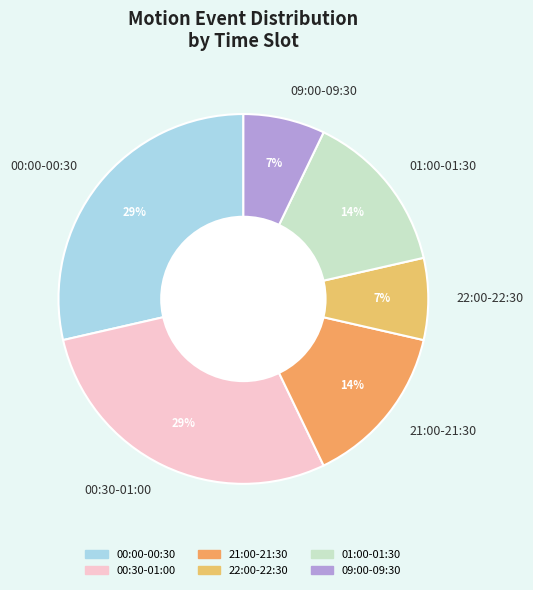

Do 21:00-21:30 and 22:00-22:30 together represent more than half of the pie?

No